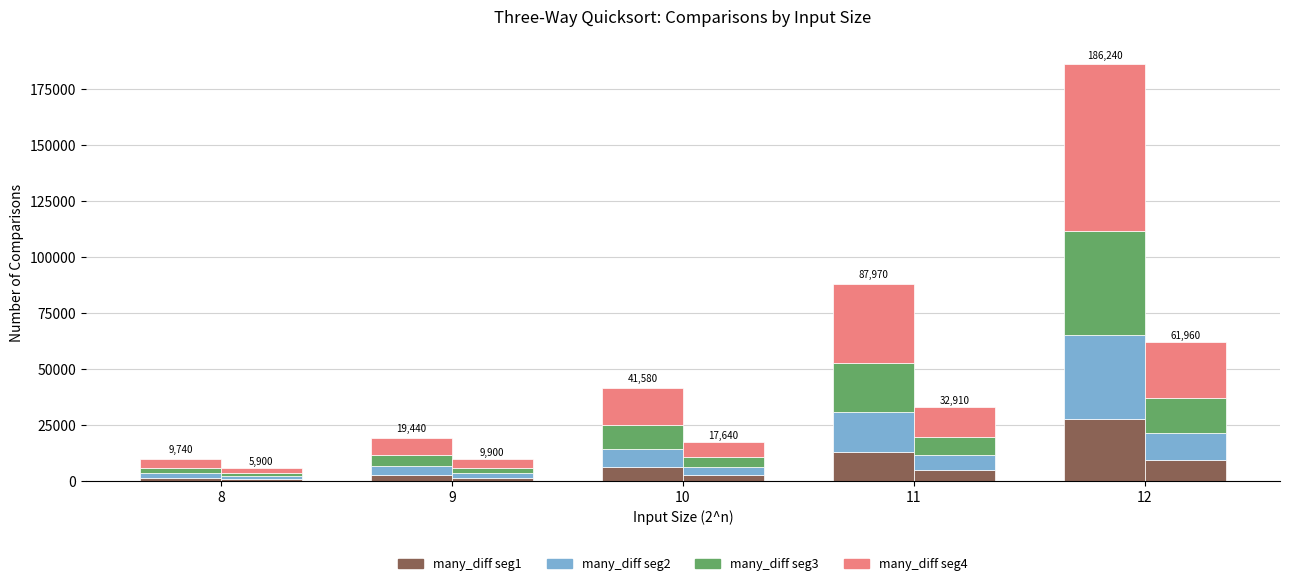

What is the sum of the seg2 values at 12 and 11?

54842.0